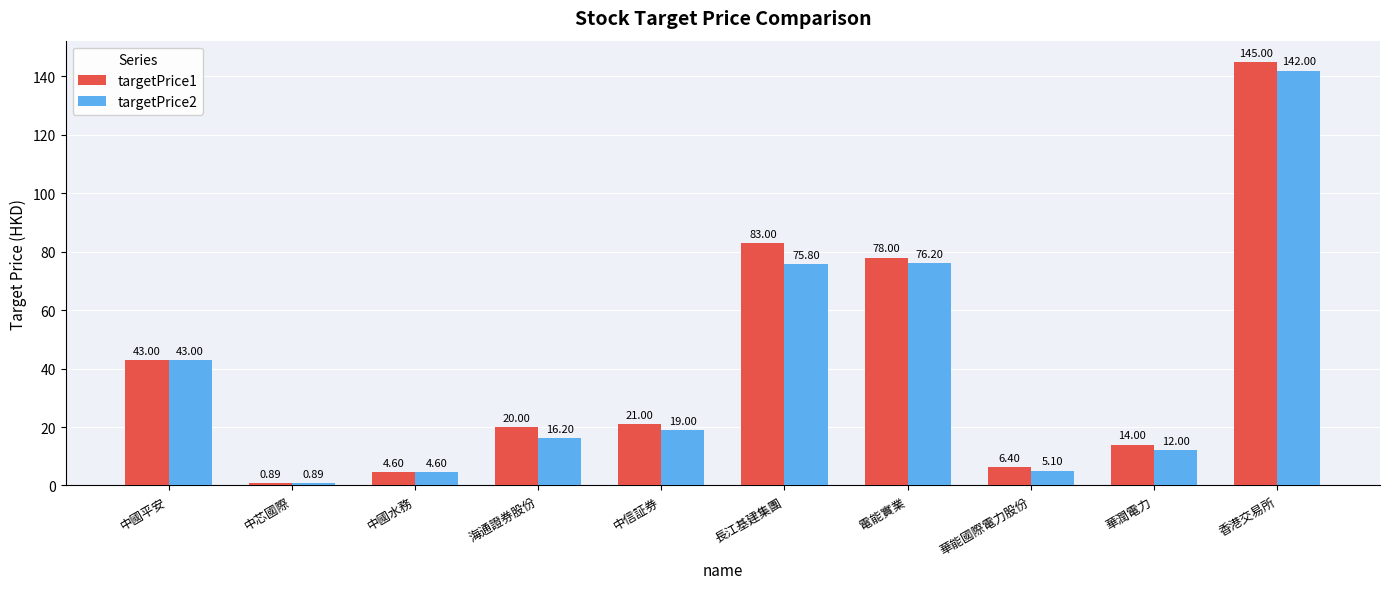

List the series in order of their peak value, lowest first.

targetPrice2, targetPrice1